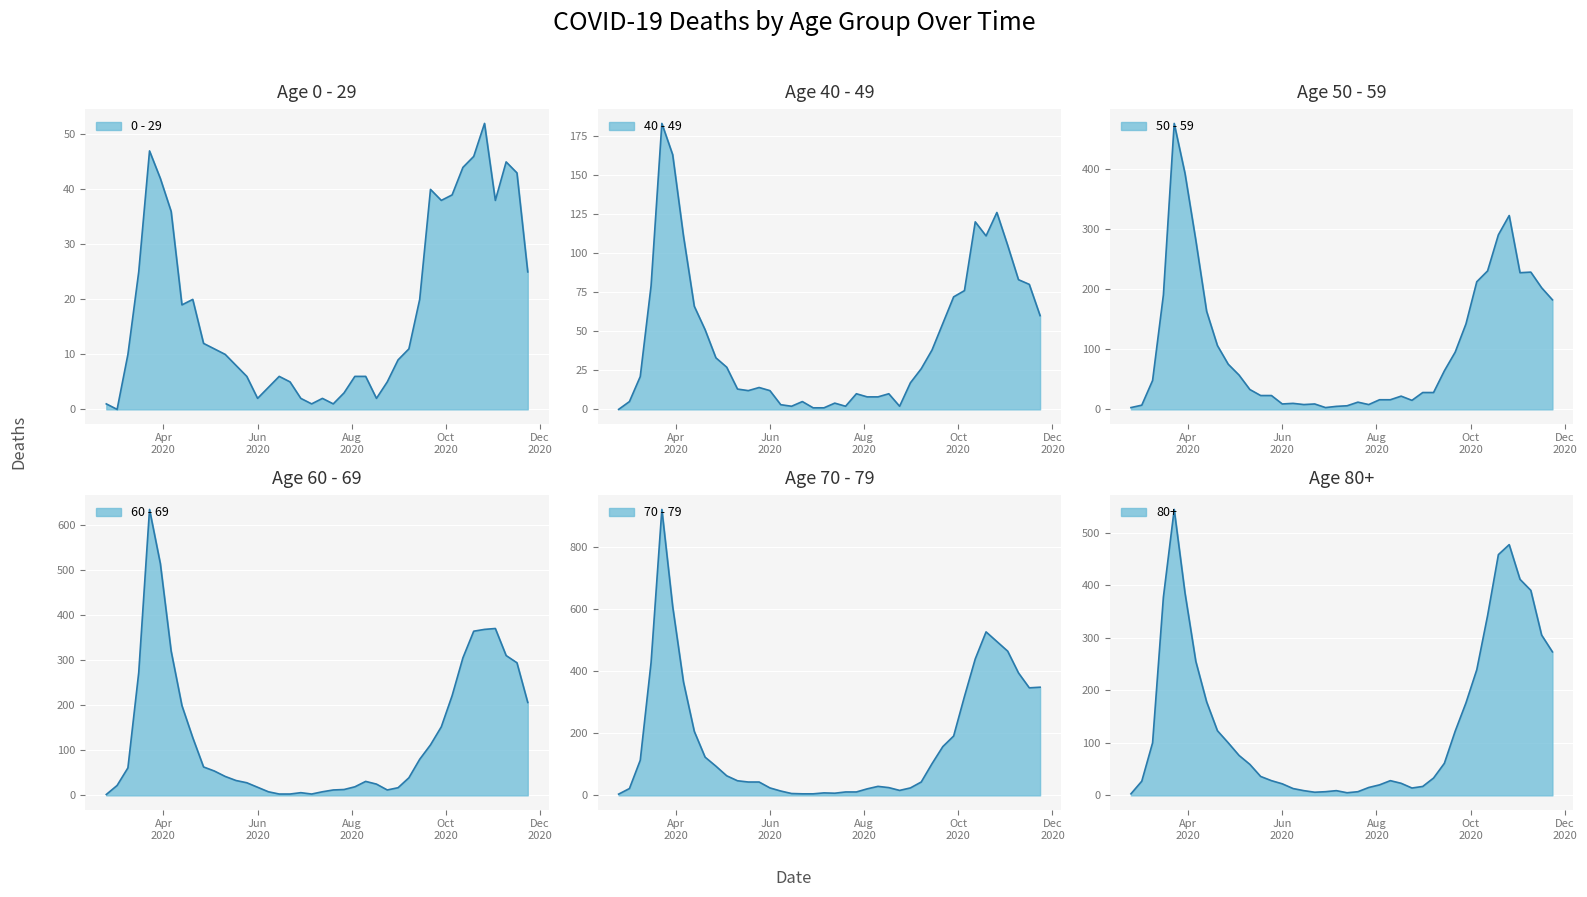

What is the value of the 40 - 49 point at the 38th from the left?

83